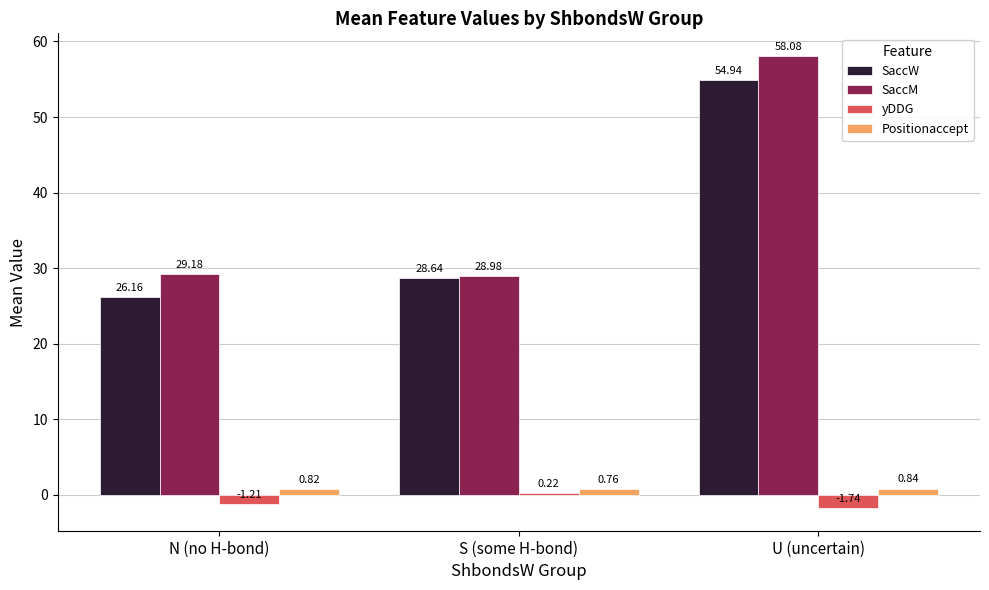

At which category does the chart reach its peak across all series?

U (uncertain)